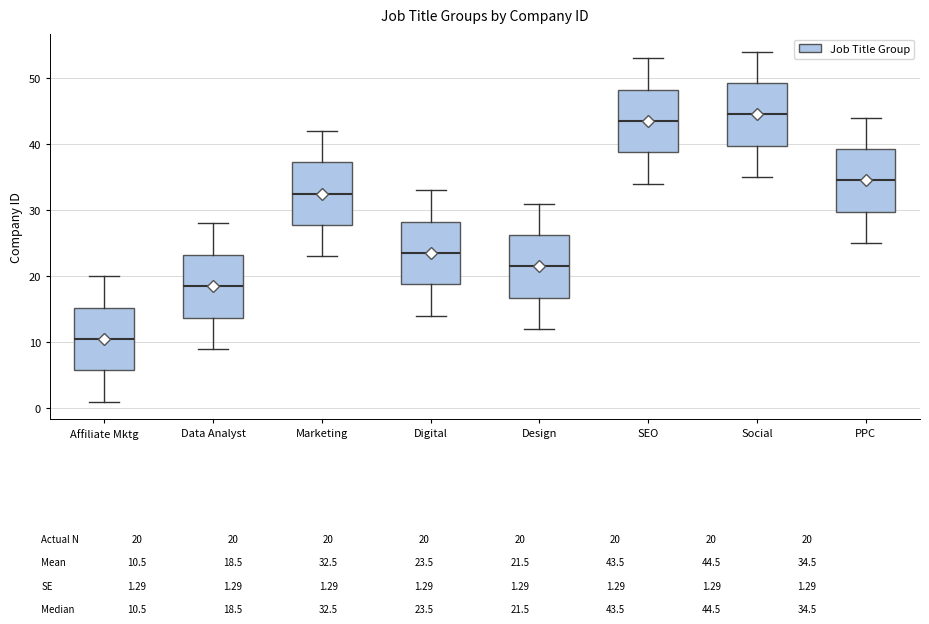

Which box's median line is the highest?

Social